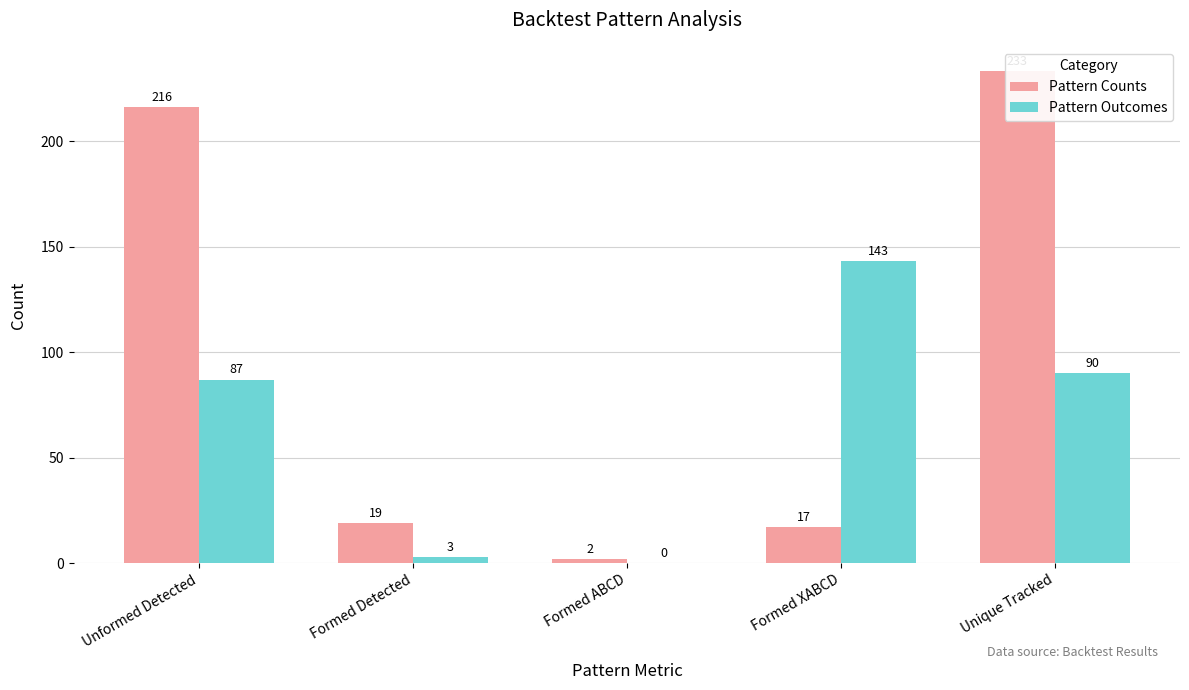

What is the lowest value of the Pattern Counts series?

2